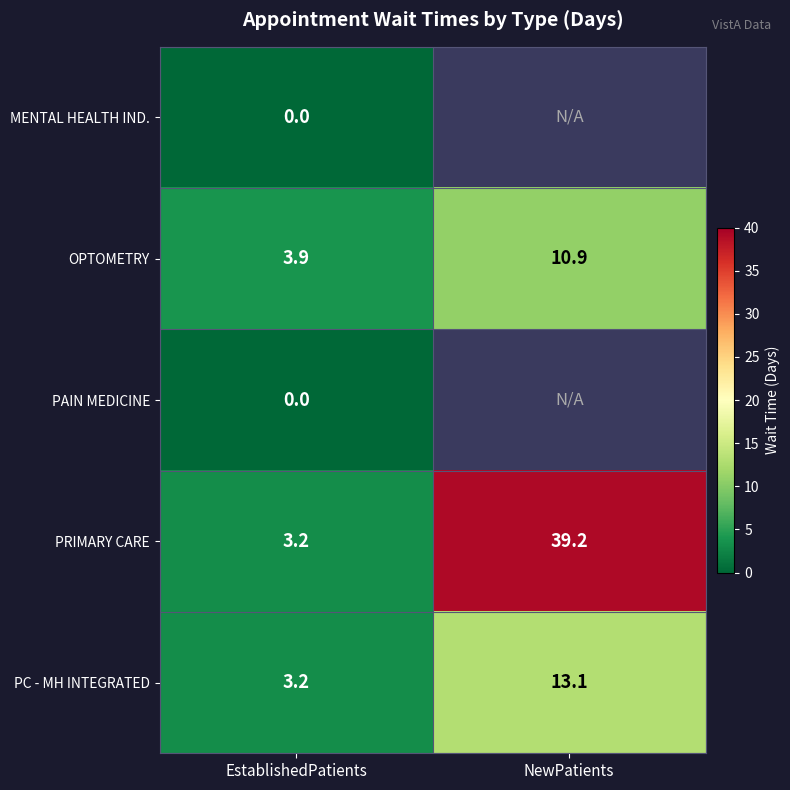

List the labels in order of OPTOMETRY value, largest first.

NewPatients, EstablishedPatients